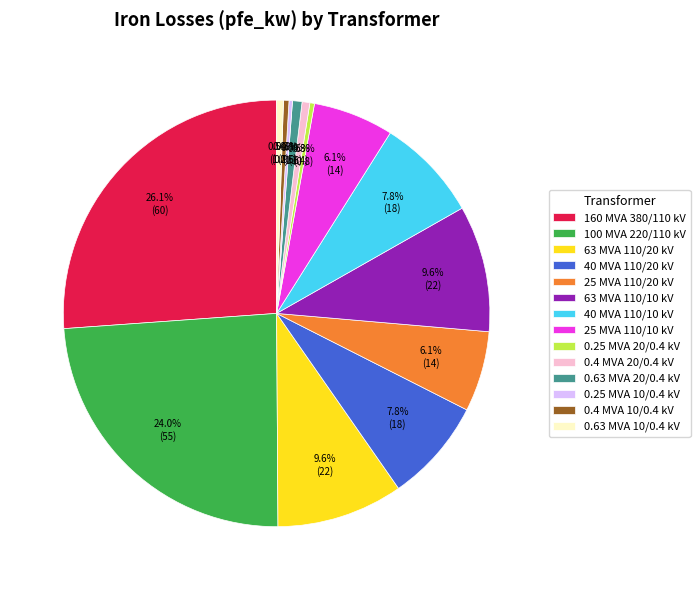

The 160 MVA 380/110 kV slice represents 36% of the pie. True or false?

False